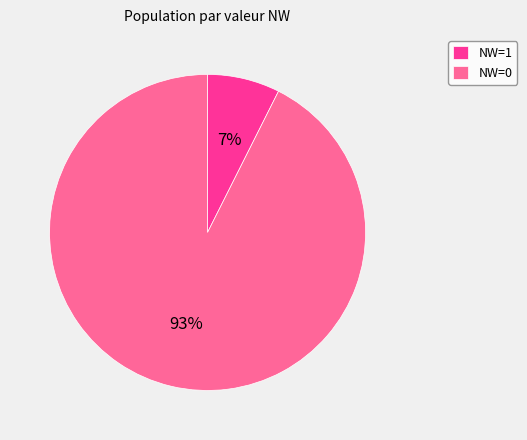

To the nearest percent, what is the combined percentage of NW=1 and NW=0?

100%